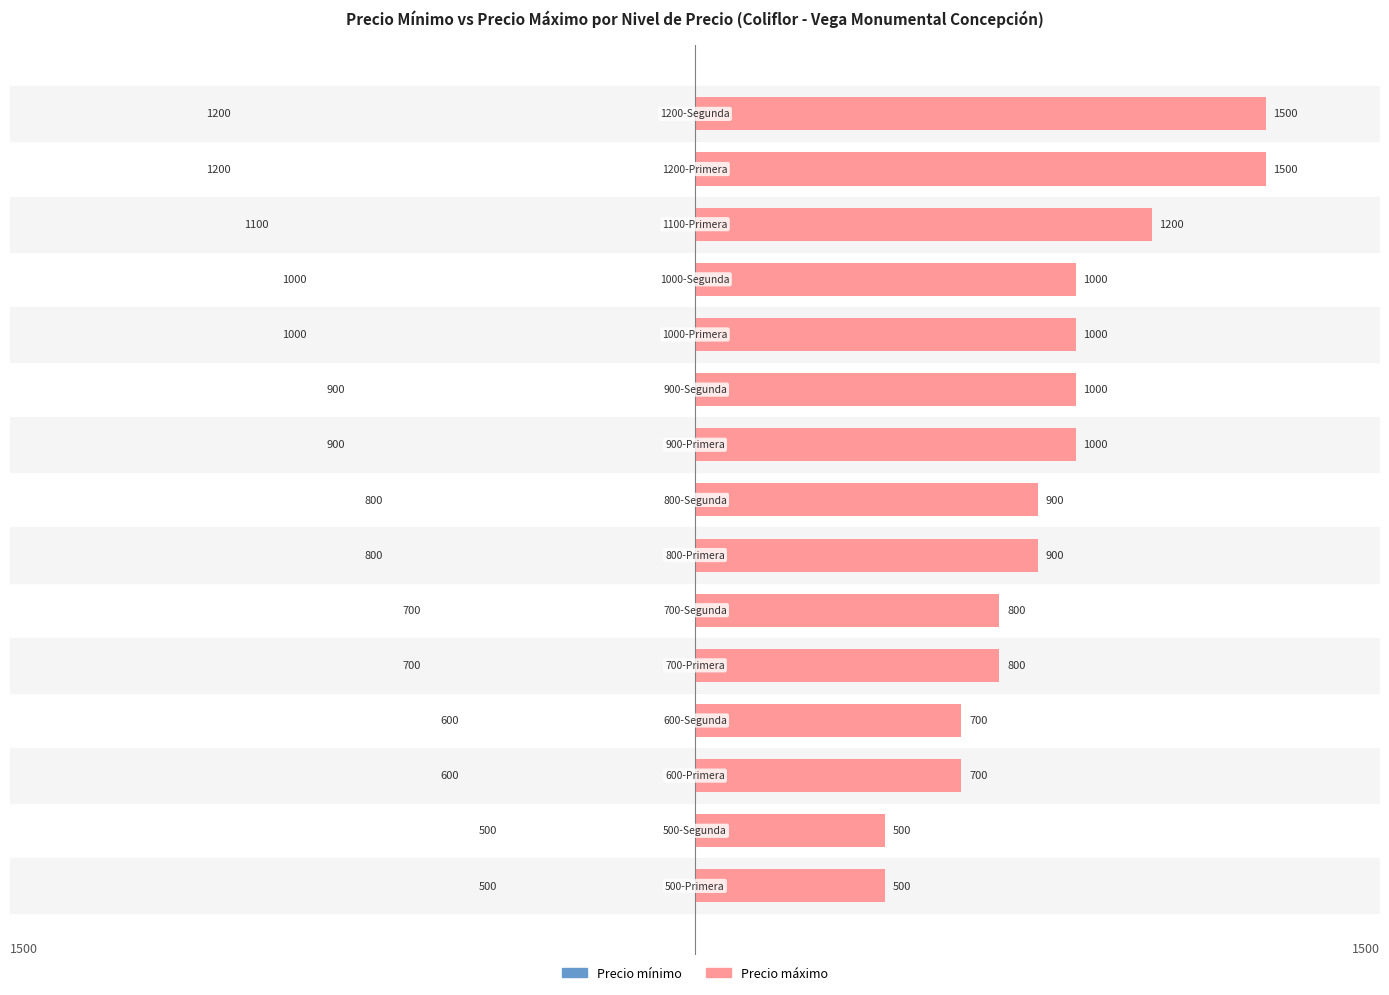

How many bars are there in each group?

2